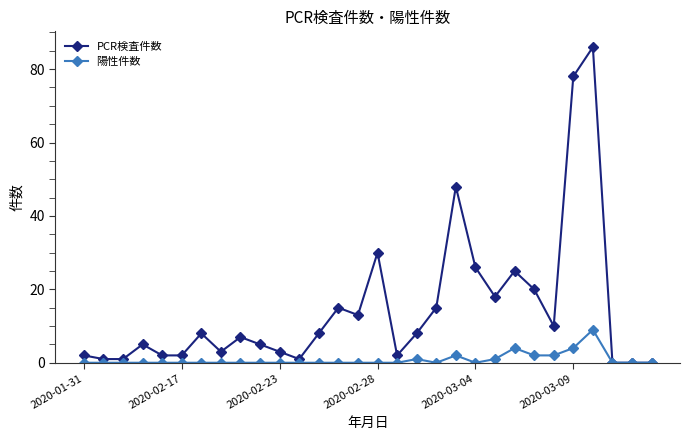

Reading left to right, list all the values displayed in this chart.

PCR検査件数: 2	1	1	5	2	2	8	3	7	5	3	1	8	15	13	30	2	8	15	48	26	18	25	20	10	78	86	0	0	0
陽性件数: 0	0	0	0	0	0	0	0	0	0	0	0	0	0	0	0	0	1	0	2	0	1	4	2	2	4	9	0	0	0